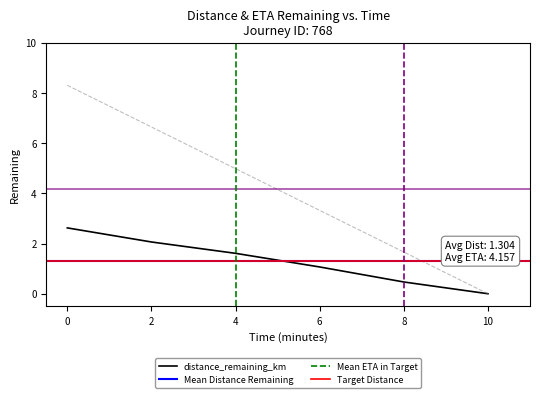

What is the label of the 6th point from the left?

10.0